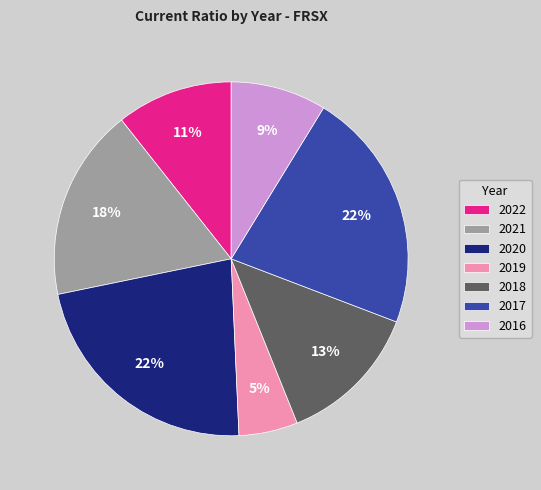

Is it true that 2022 is 4% of the pie?

False